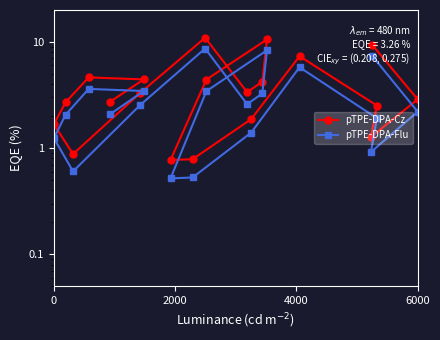

True or false: pTPE-DPA-Flu and pTPE-DPA-Cz cross at least once.

False